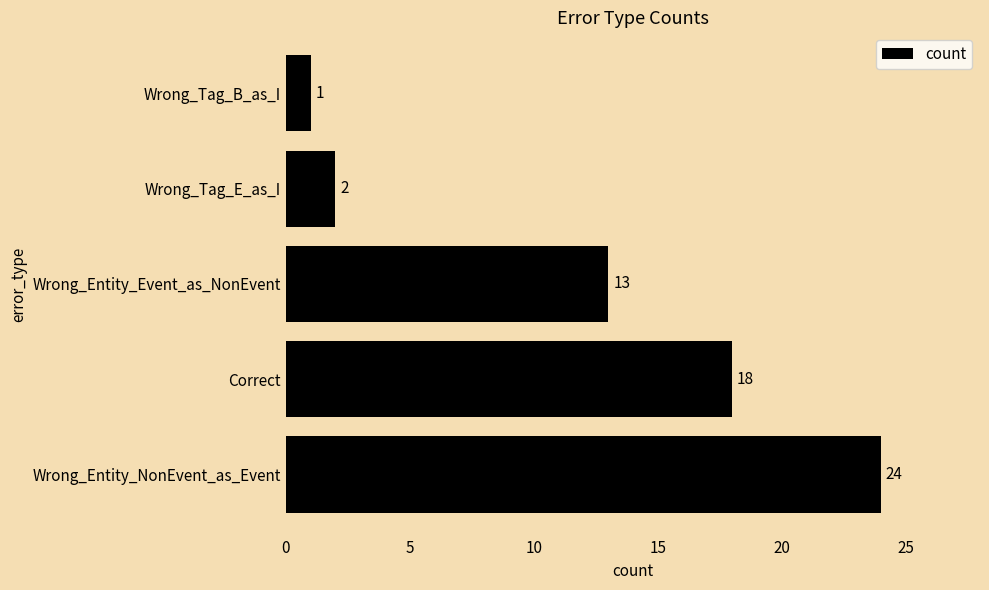

List the labels in order of value, largest first.

Wrong_Entity_NonEvent_as_Event, Correct, Wrong_Entity_Event_as_NonEvent, Wrong_Tag_E_as_I, Wrong_Tag_B_as_I